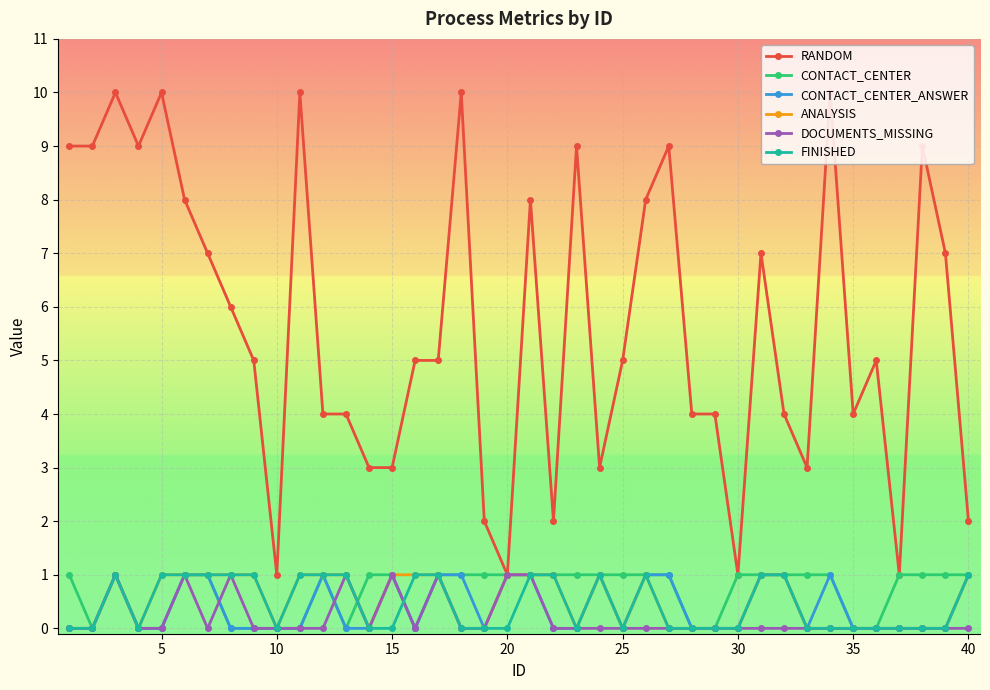

True or false: FINISHED and RANDOM cross at least once.

False